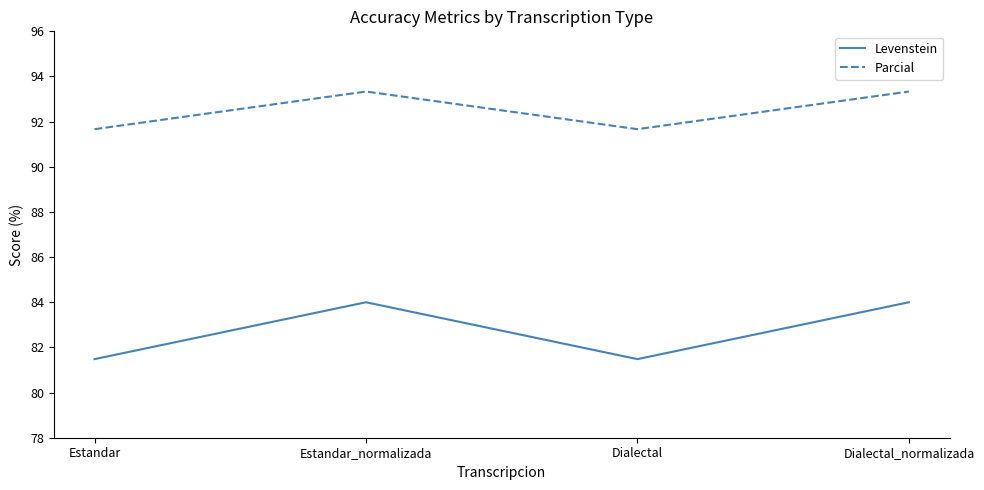

Which series changed the most between Estandar and Dialectal_normalizada?

Levenstein